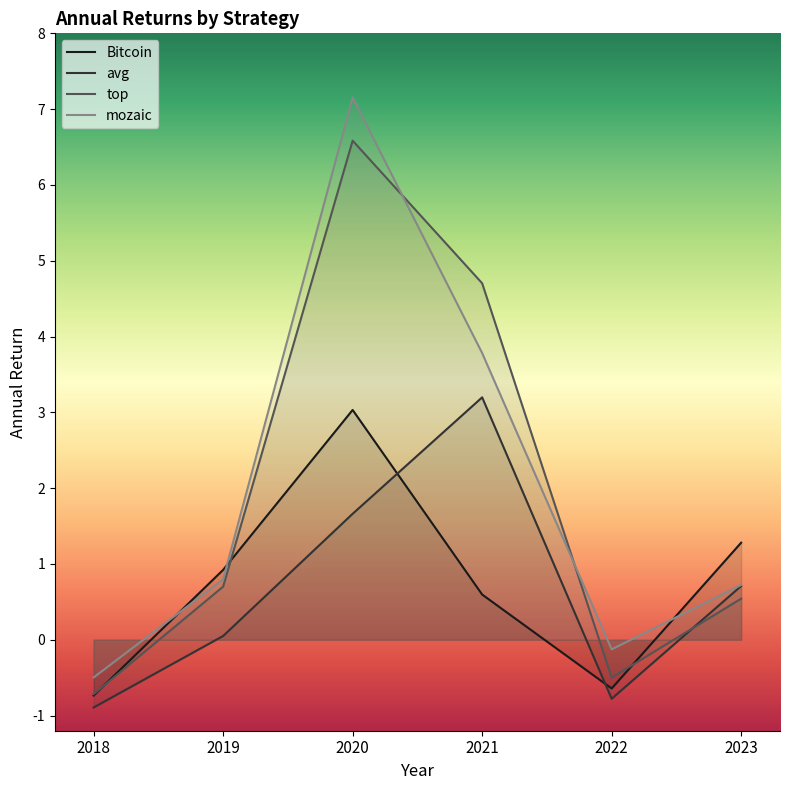

Is it true that avg equals 1.0 at 2023?

False